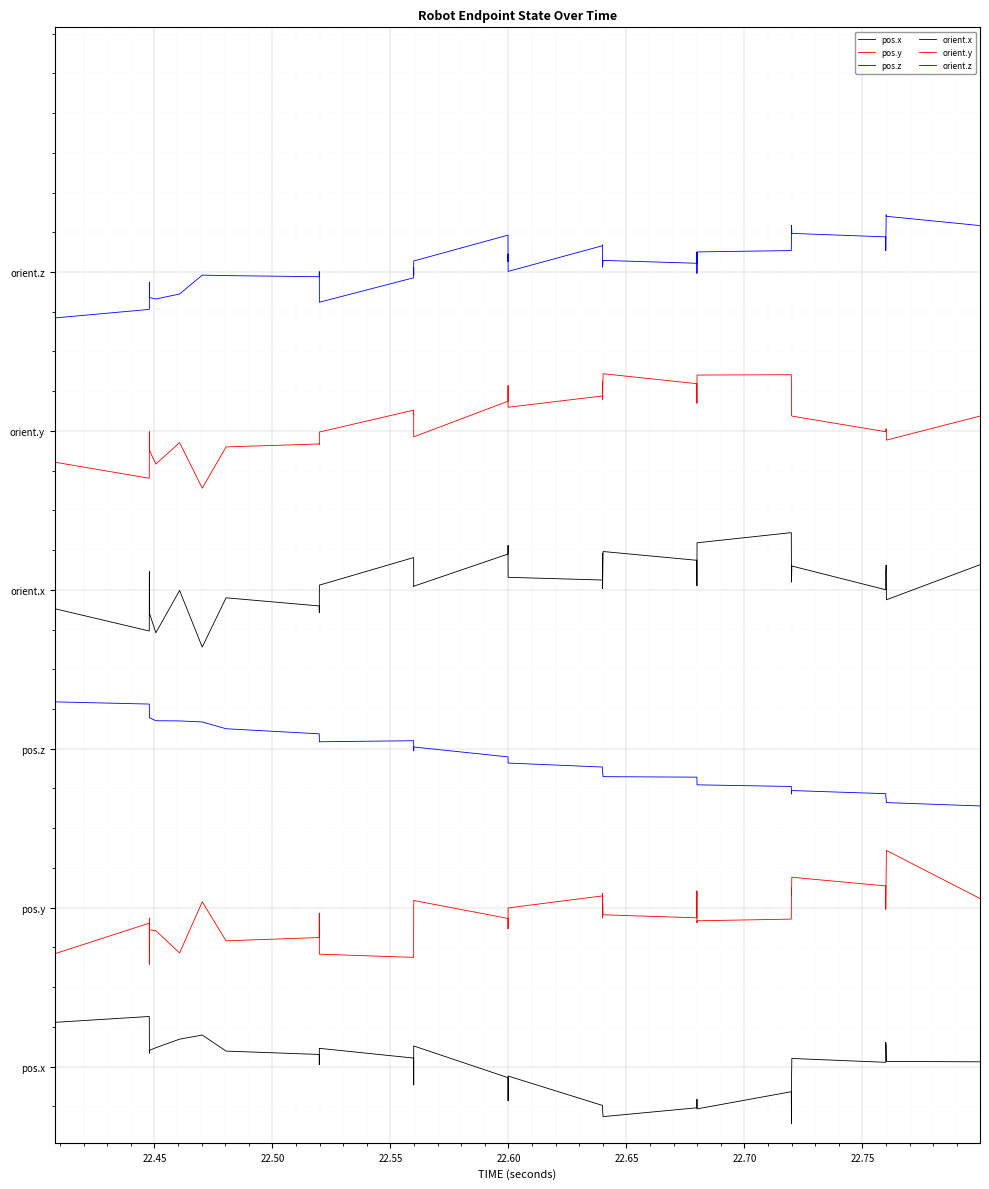

Does the chart display data point markers on the line(s)?

No